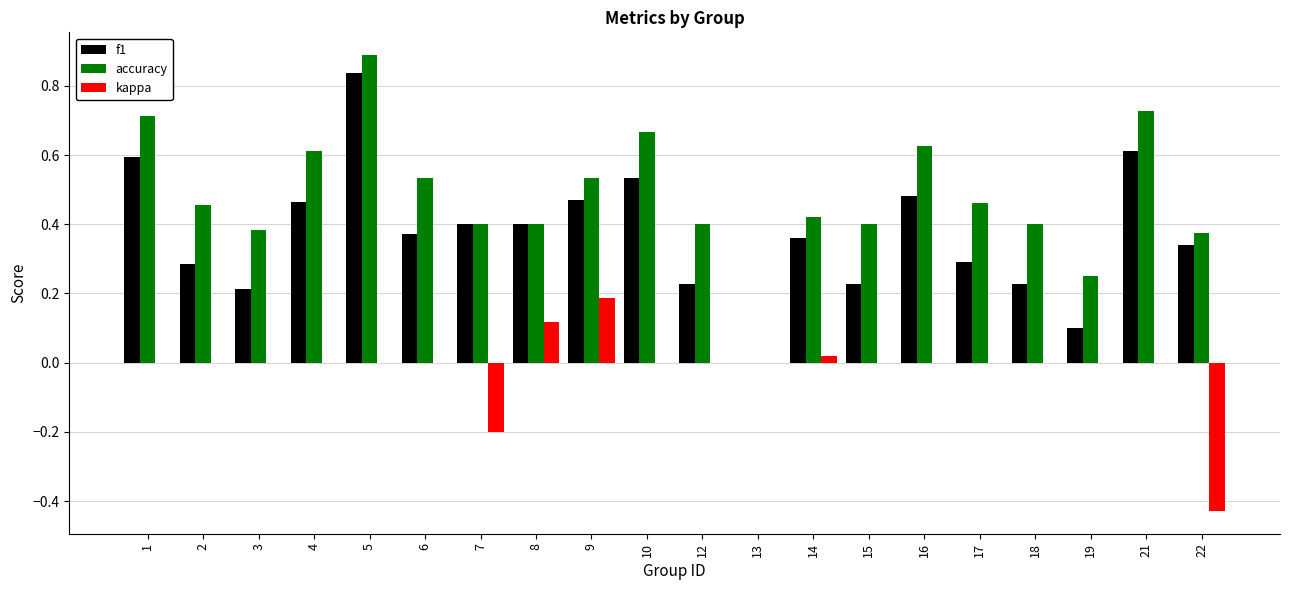

At which category is the sum across all series the highest?

5